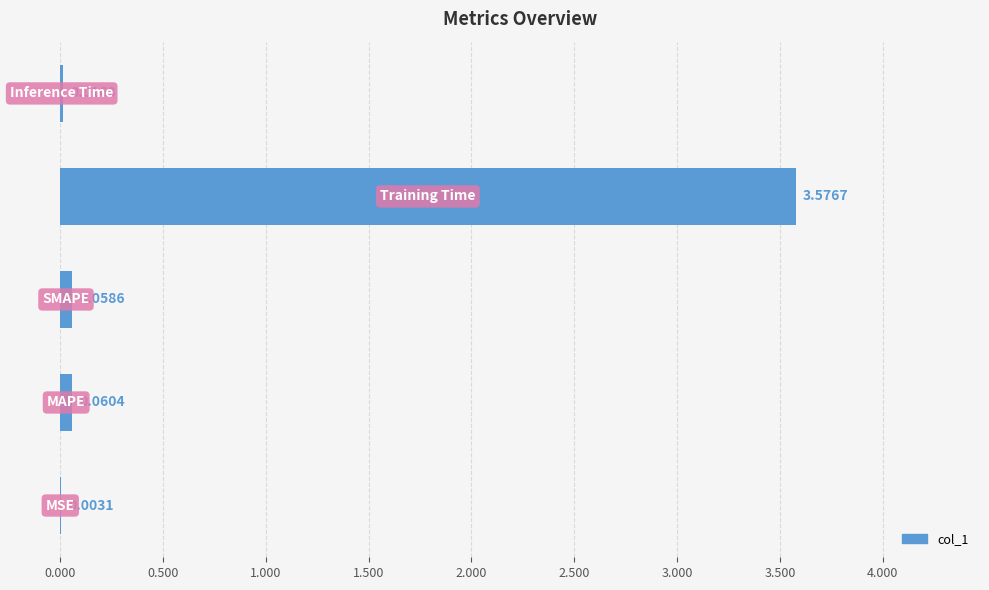

What is the sum of all values?

3.7